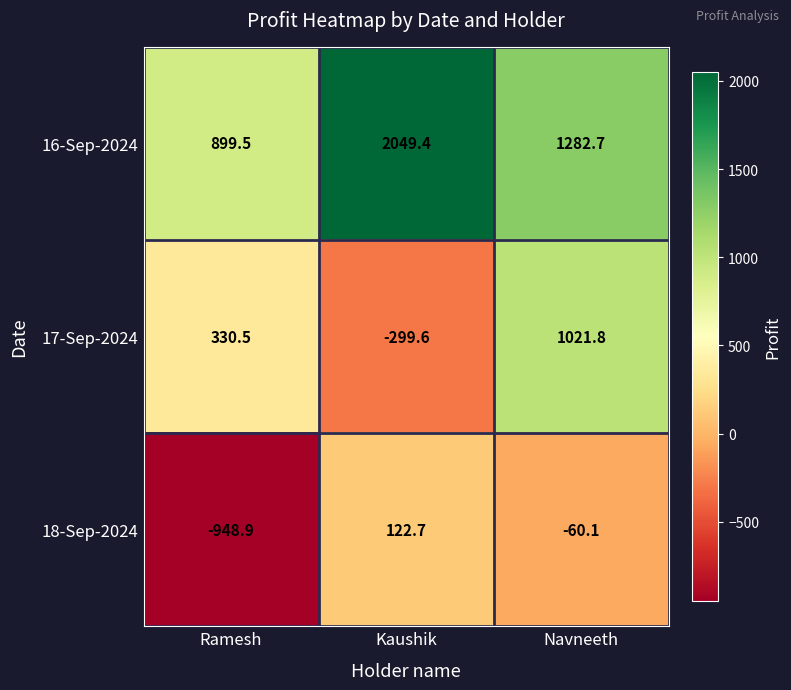

What is the spread (max minus min) of values at Navneeth?

1342.8